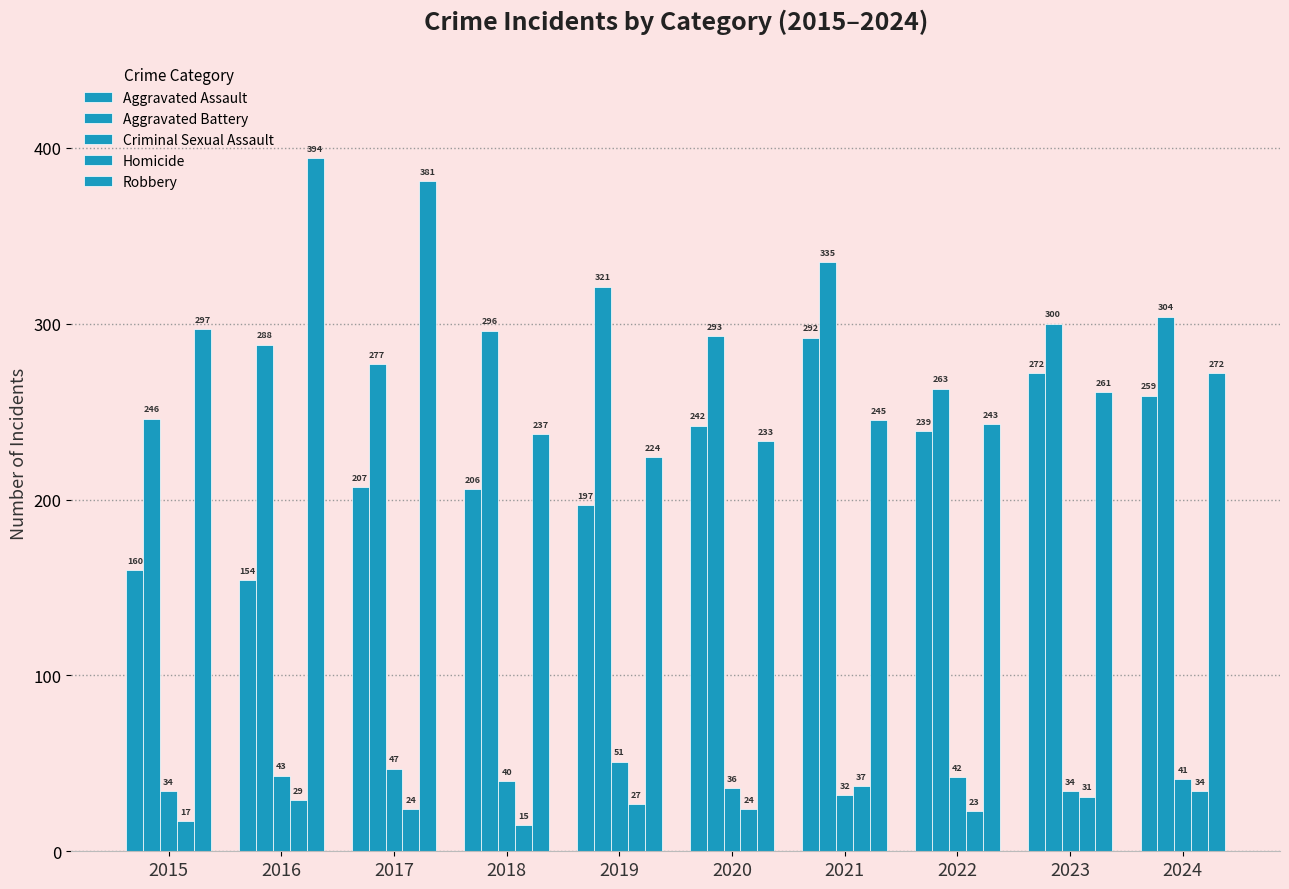

Reading left to right, list all the values displayed in this chart.

Aggravated Assault: 2015=160	2016=154	2017=207	2018=206	2019=197	2020=242	2021=292	2022=239	2023=272	2024=259
Aggravated Battery: 2015=246	2016=288	2017=277	2018=296	2019=321	2020=293	2021=335	2022=263	2023=300	2024=304
Criminal Sexual Assault: 2015=34	2016=43	2017=47	2018=40	2019=51	2020=36	2021=32	2022=42	2023=34	2024=41
Homicide: 2015=17	2016=29	2017=24	2018=15	2019=27	2020=24	2021=37	2022=23	2023=31	2024=34
Robbery: 2015=297	2016=394	2017=381	2018=237	2019=224	2020=233	2021=245	2022=243	2023=261	2024=272